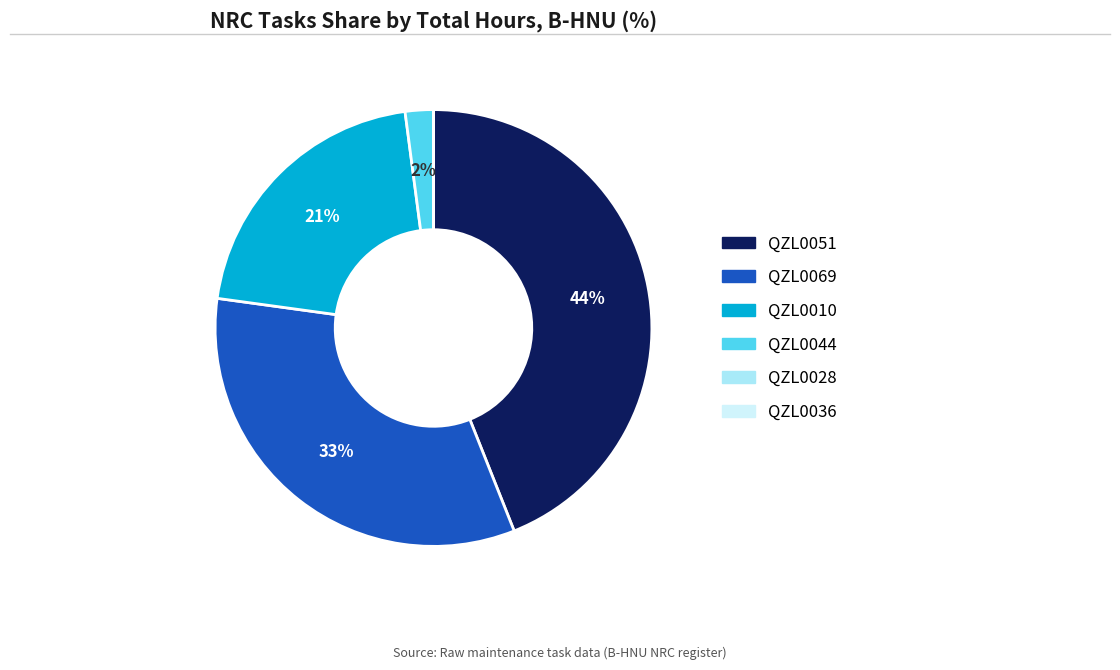

To the nearest percent, what is the difference between the largest and smallest slice percentages?

44%